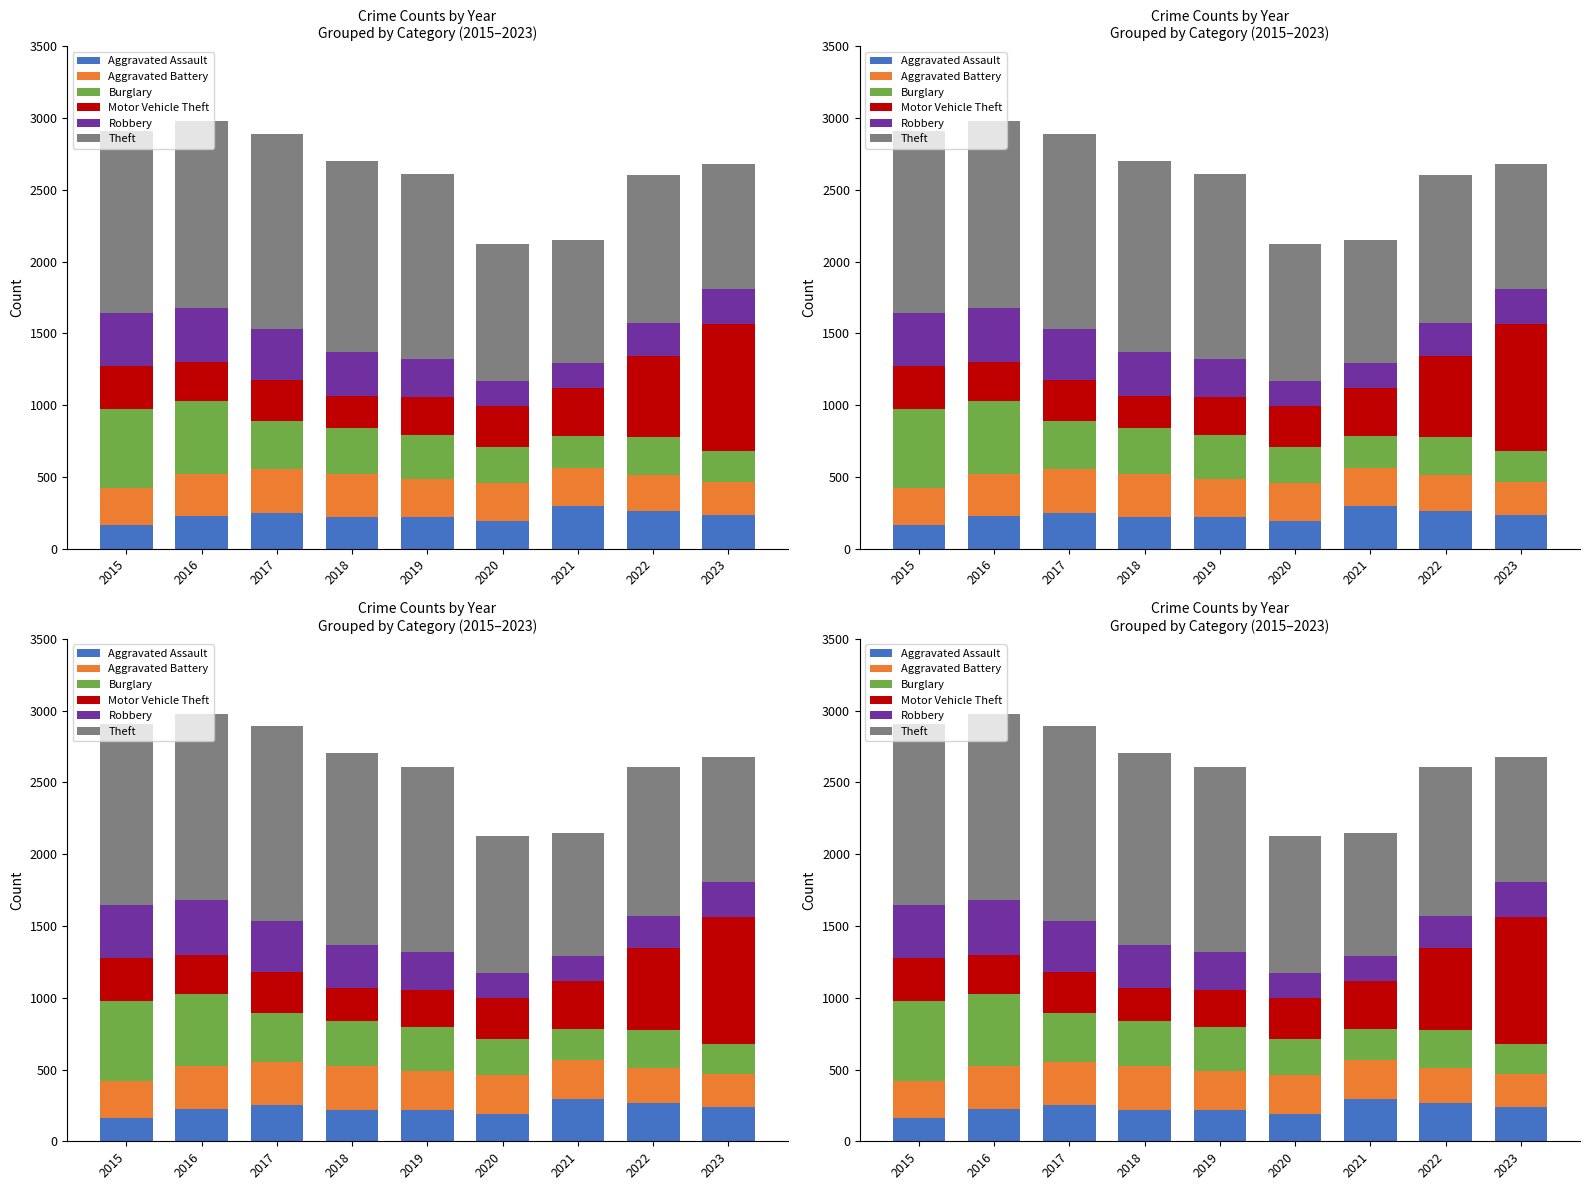

What is the value of the Theft bar at the 4th from the left?

1337